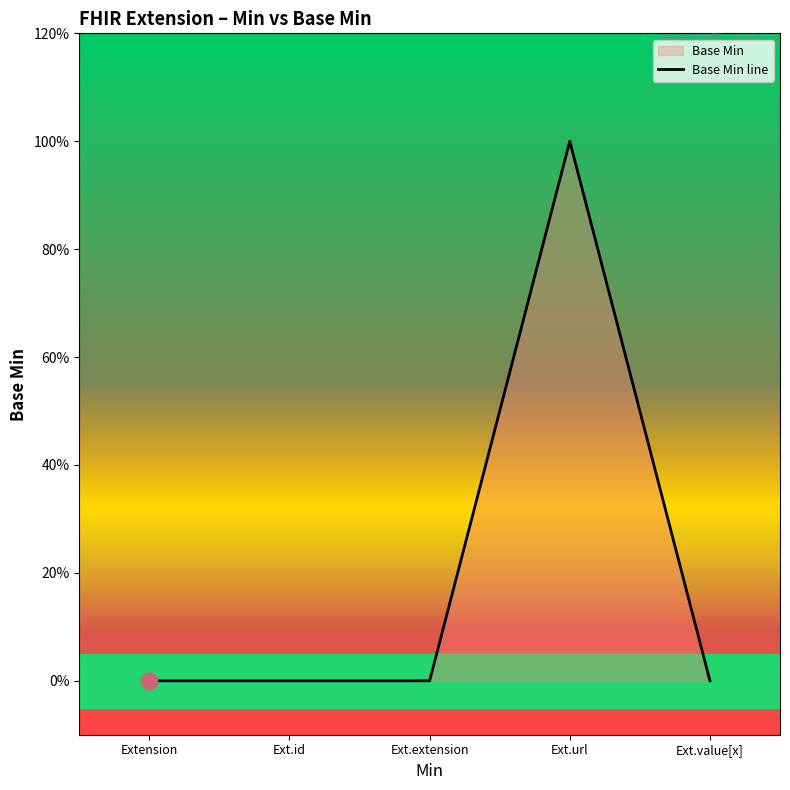

Count the values in the range 0 to 1.

5